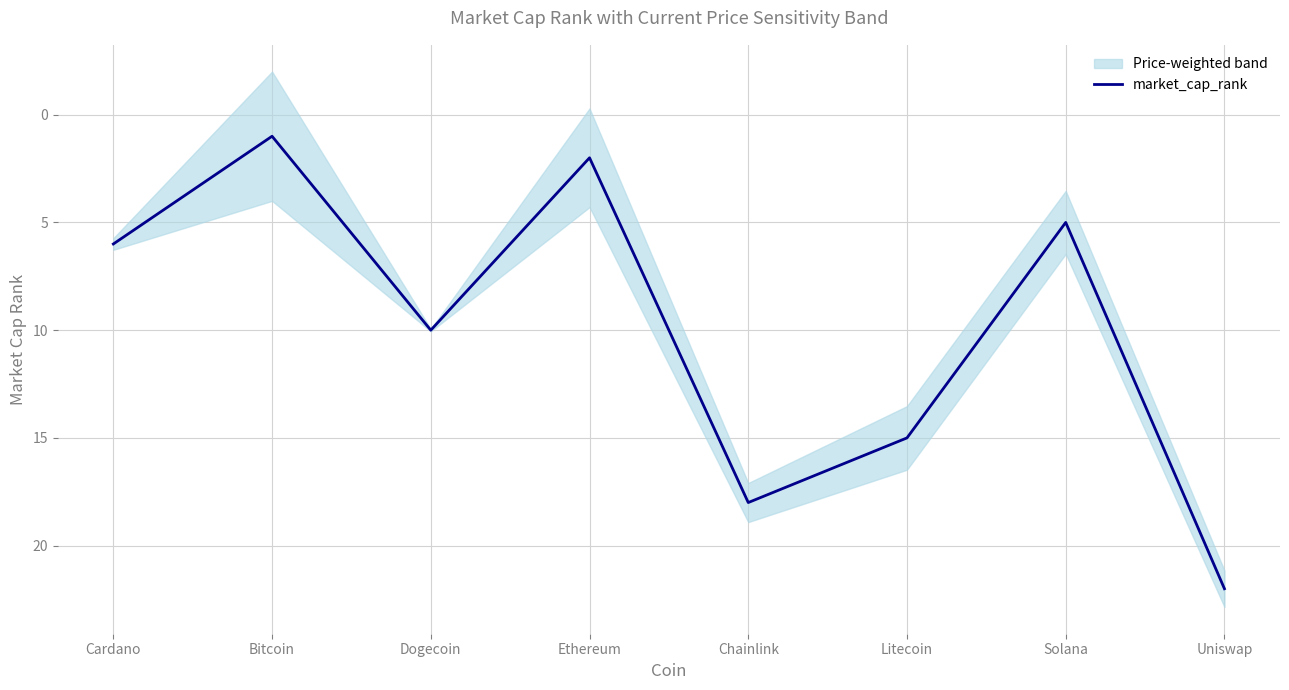

What is the ratio of the value at Bitcoin to the value at Cardano?

0.2